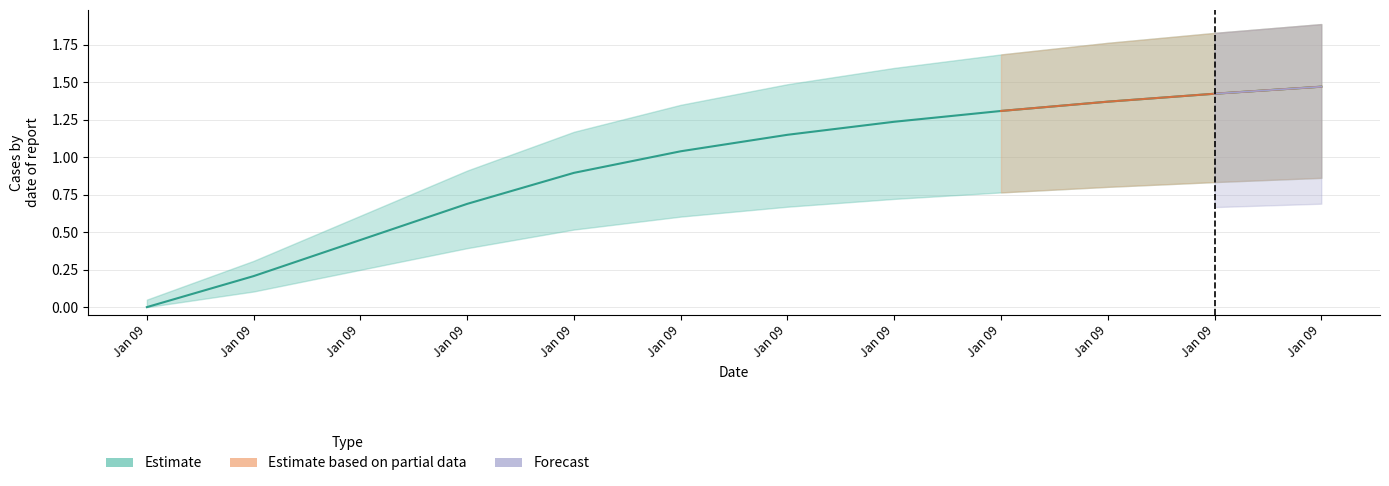

List the labels in order of value, smallest first.

Jan 09, Jan 09, Jan 09, Jan 09, Jan 09, Jan 09, Jan 09, Jan 09, Jan 09, Jan 09, Jan 09, Jan 09